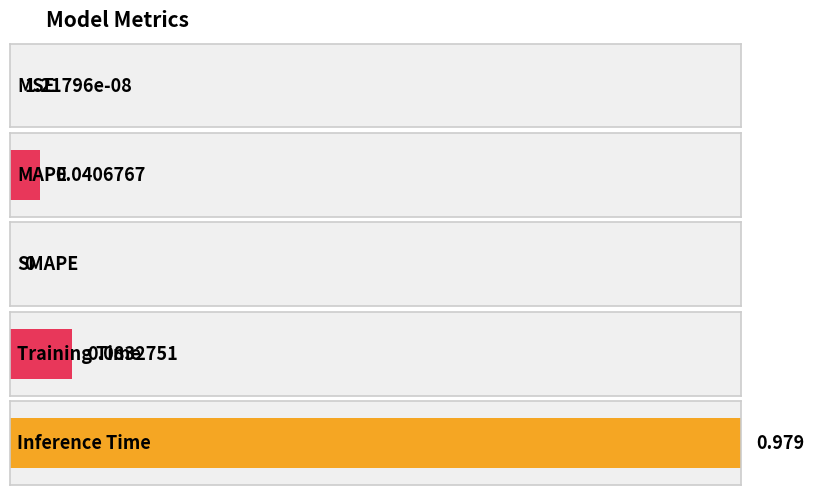

The value at MSE is 0.0. True or false?

True